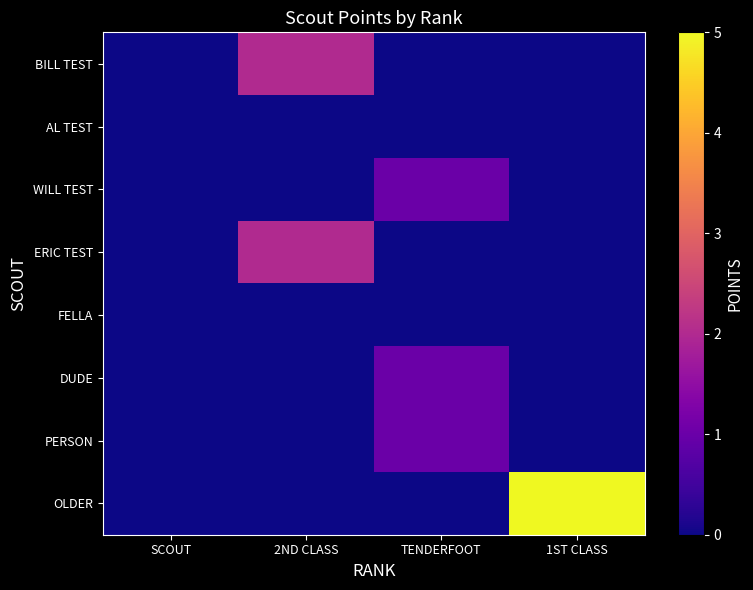

At which category is the sum across all series the highest?

1ST CLASS